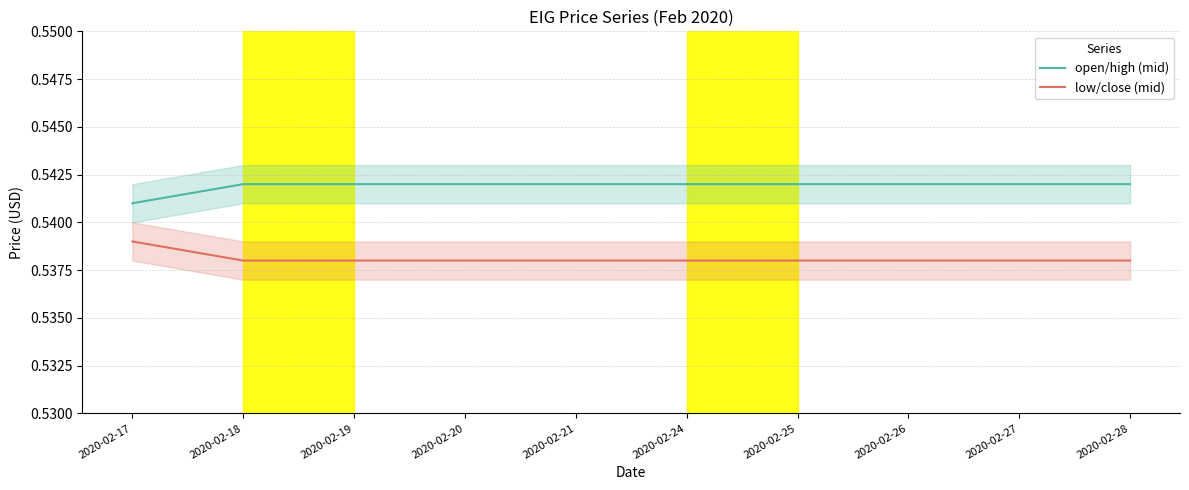

At which category does the chart reach its peak across all series?

2020-02-18